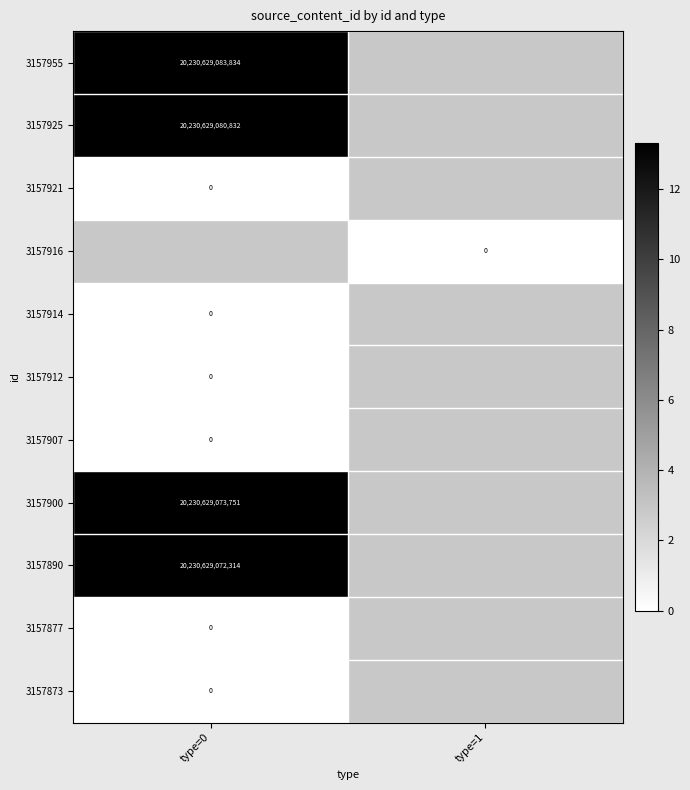

The value of 3157912 at type=0 is 0.0. True or false?

True